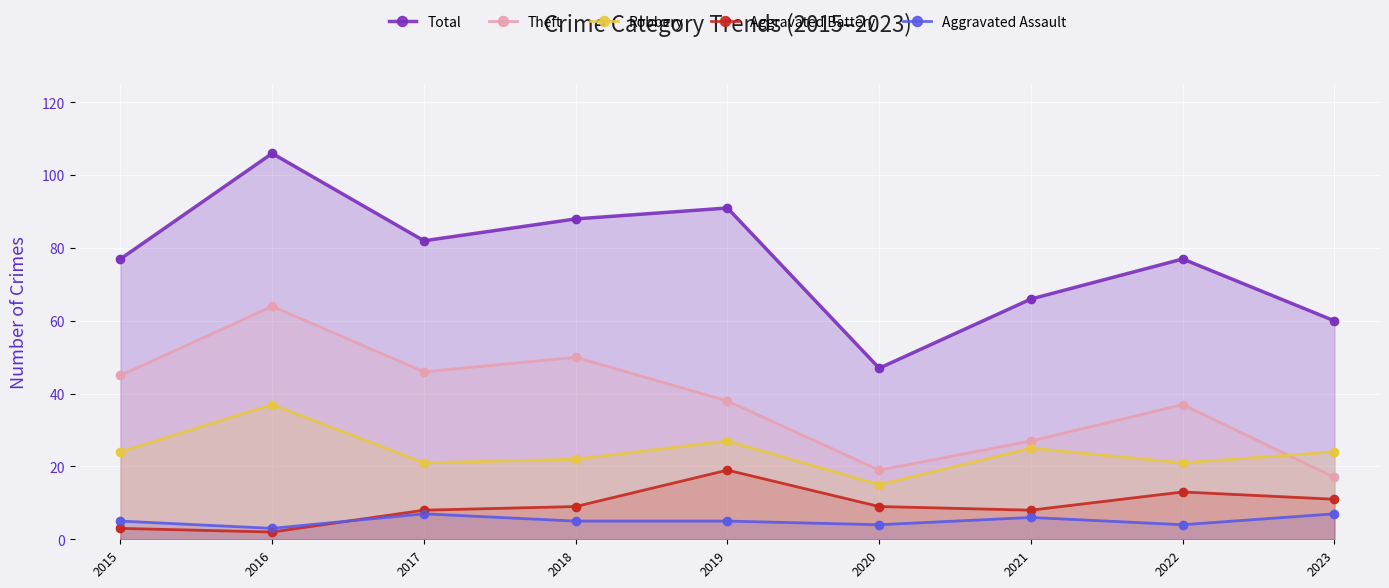

What are all the series names shown in the legend?

Total, Theft, Robbery, Aggravated Battery, Aggravated Assault